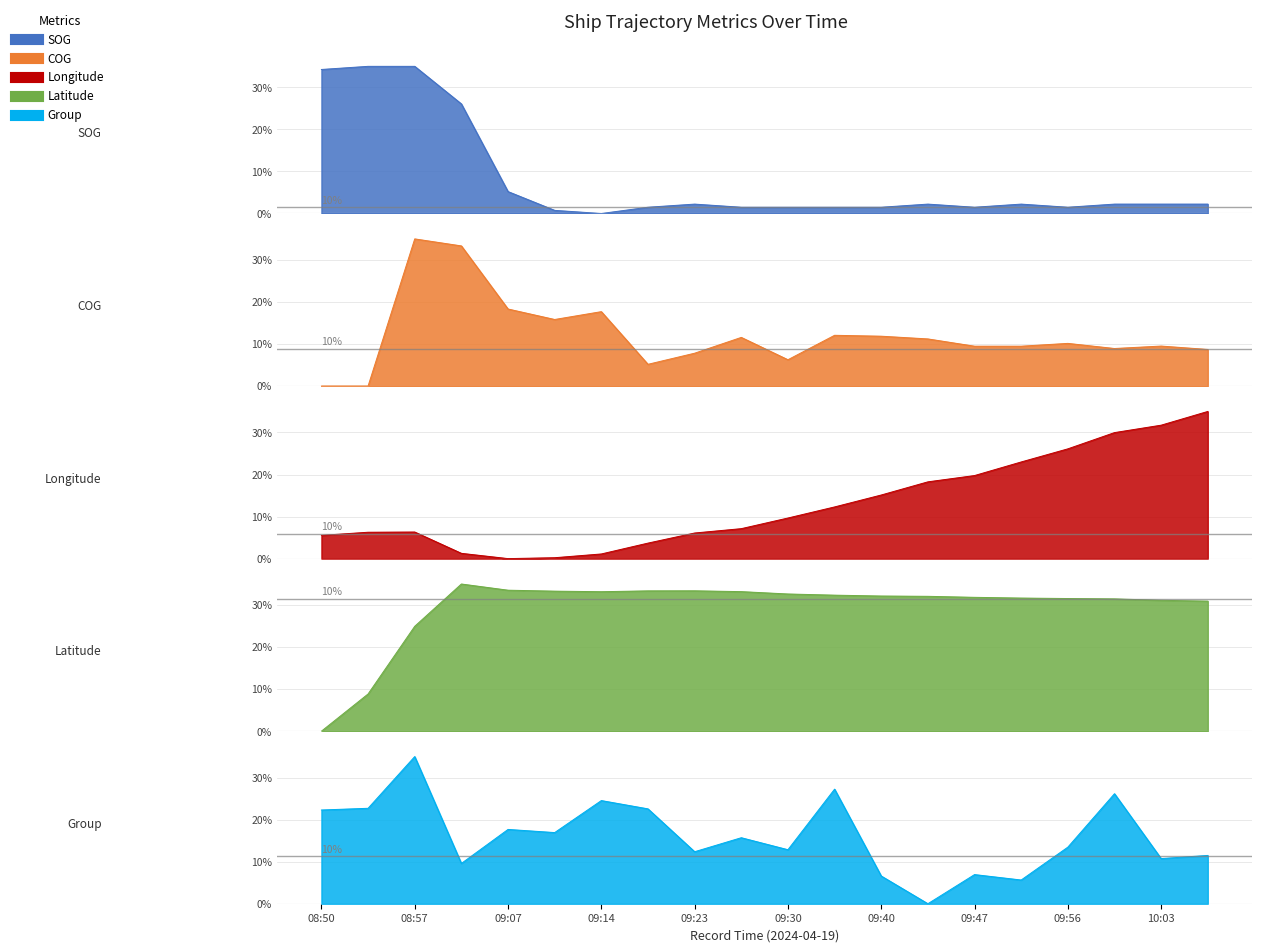

Where does the COG series first go above 10?

08:57